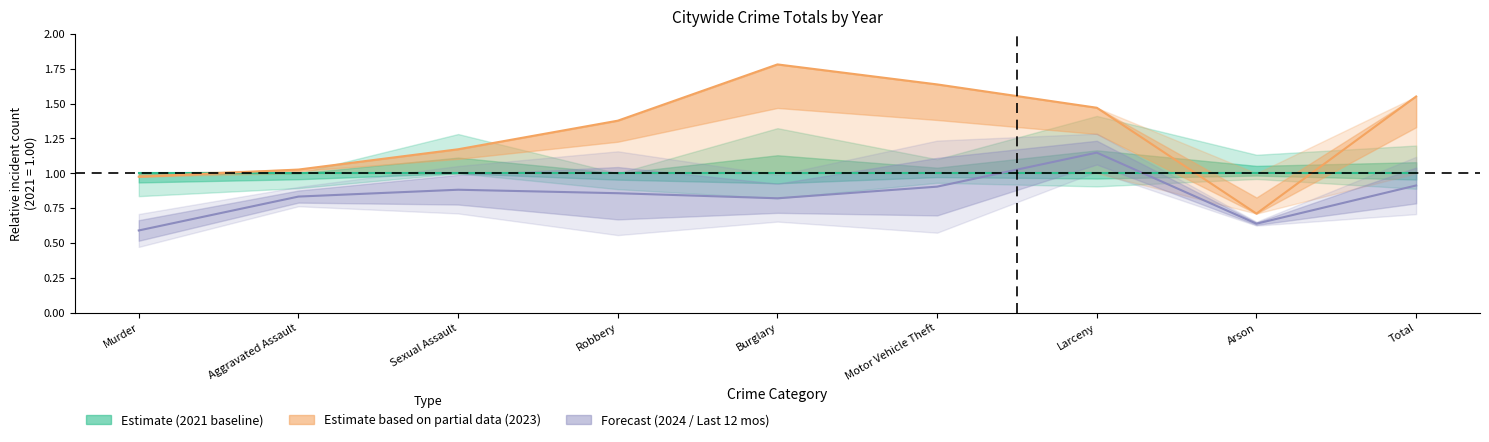

True or false: Estimate based on partial data (2023) and Forecast (2024 / Last 12 mos) cross at least once.

False